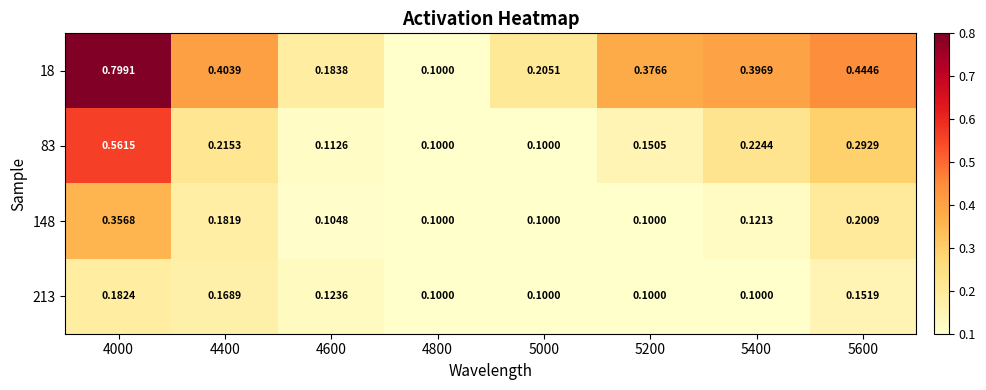

At which category is the sum across all series the highest?

4000